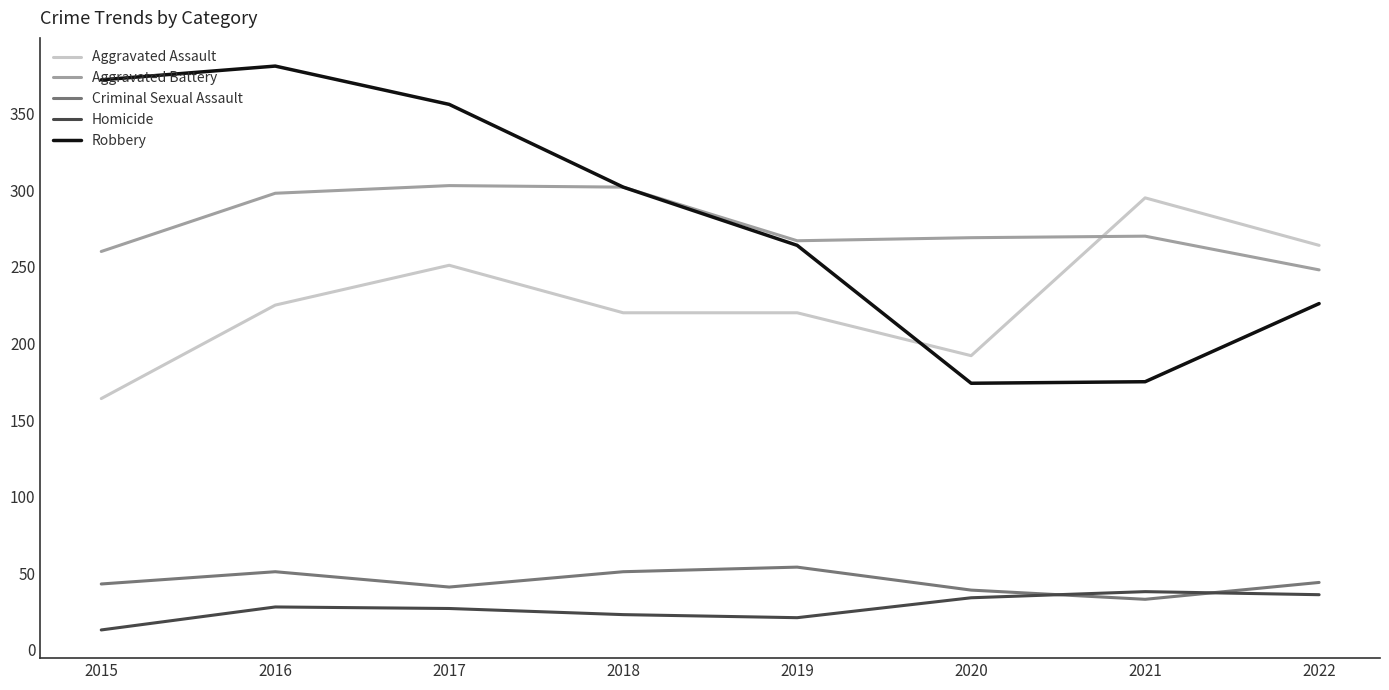

What is the approximate value of Robbery at 2020, to the nearest 5?

175